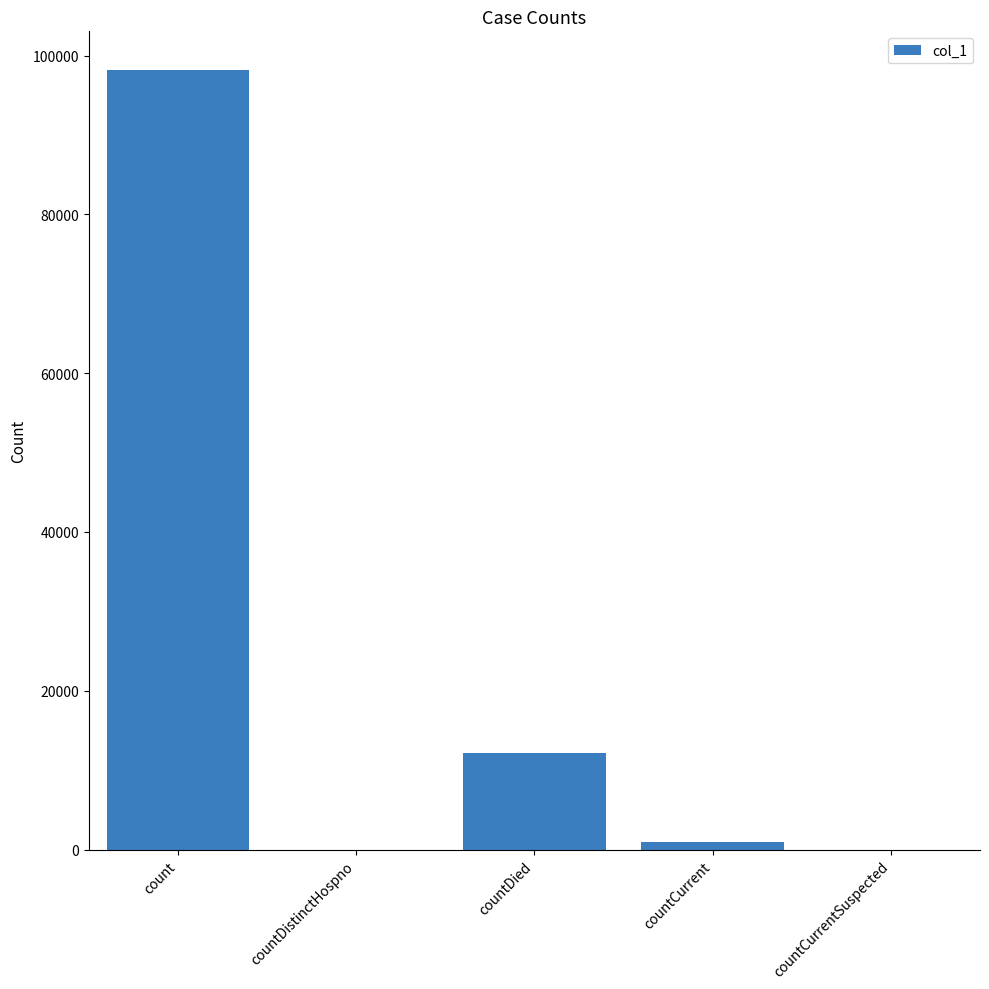

Count the number of categories in the chart.

5